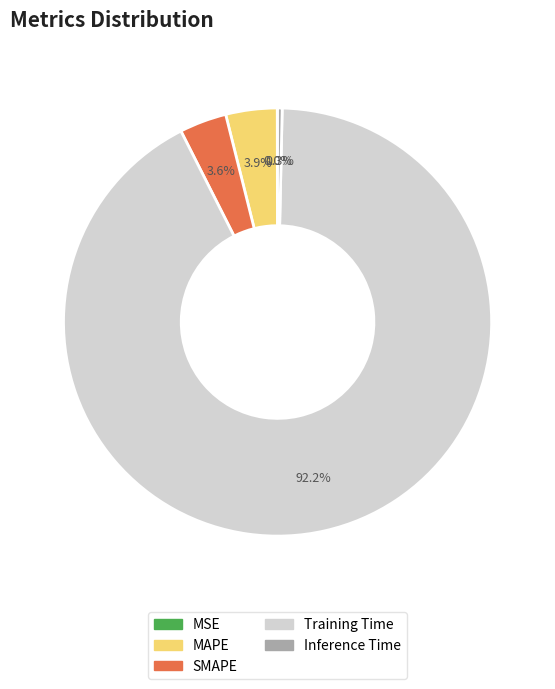

Is there any slice that represents more than half of the pie?

Yes